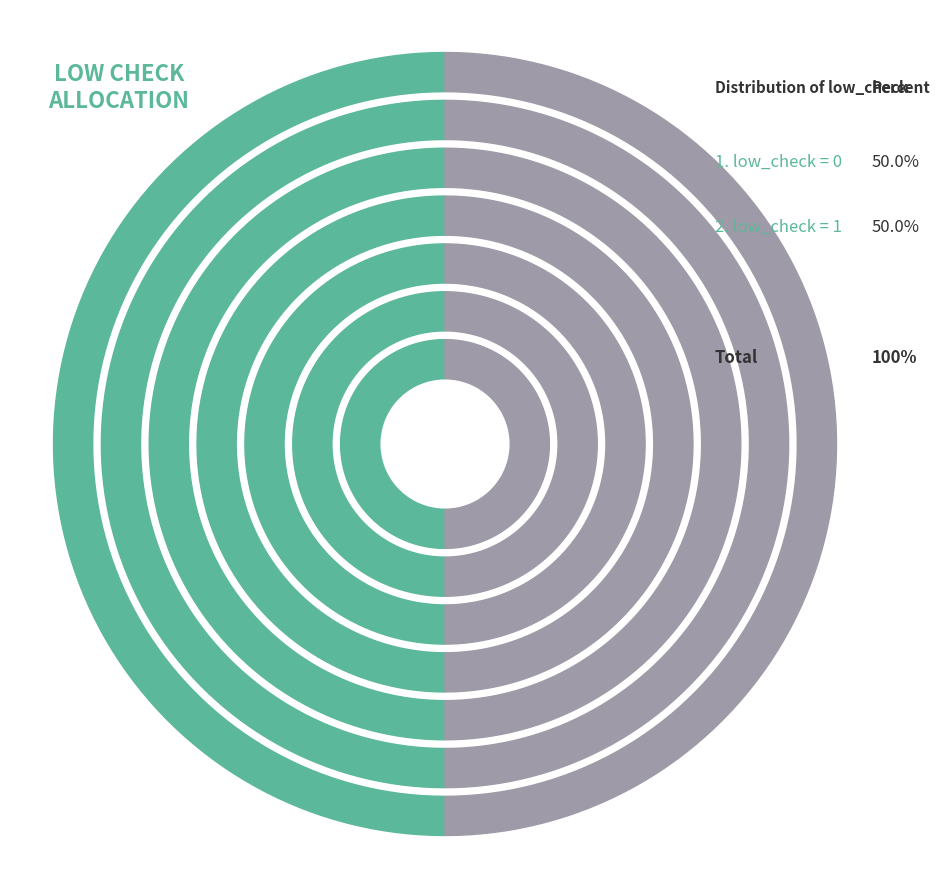

Count the number of slices in the pie.

2